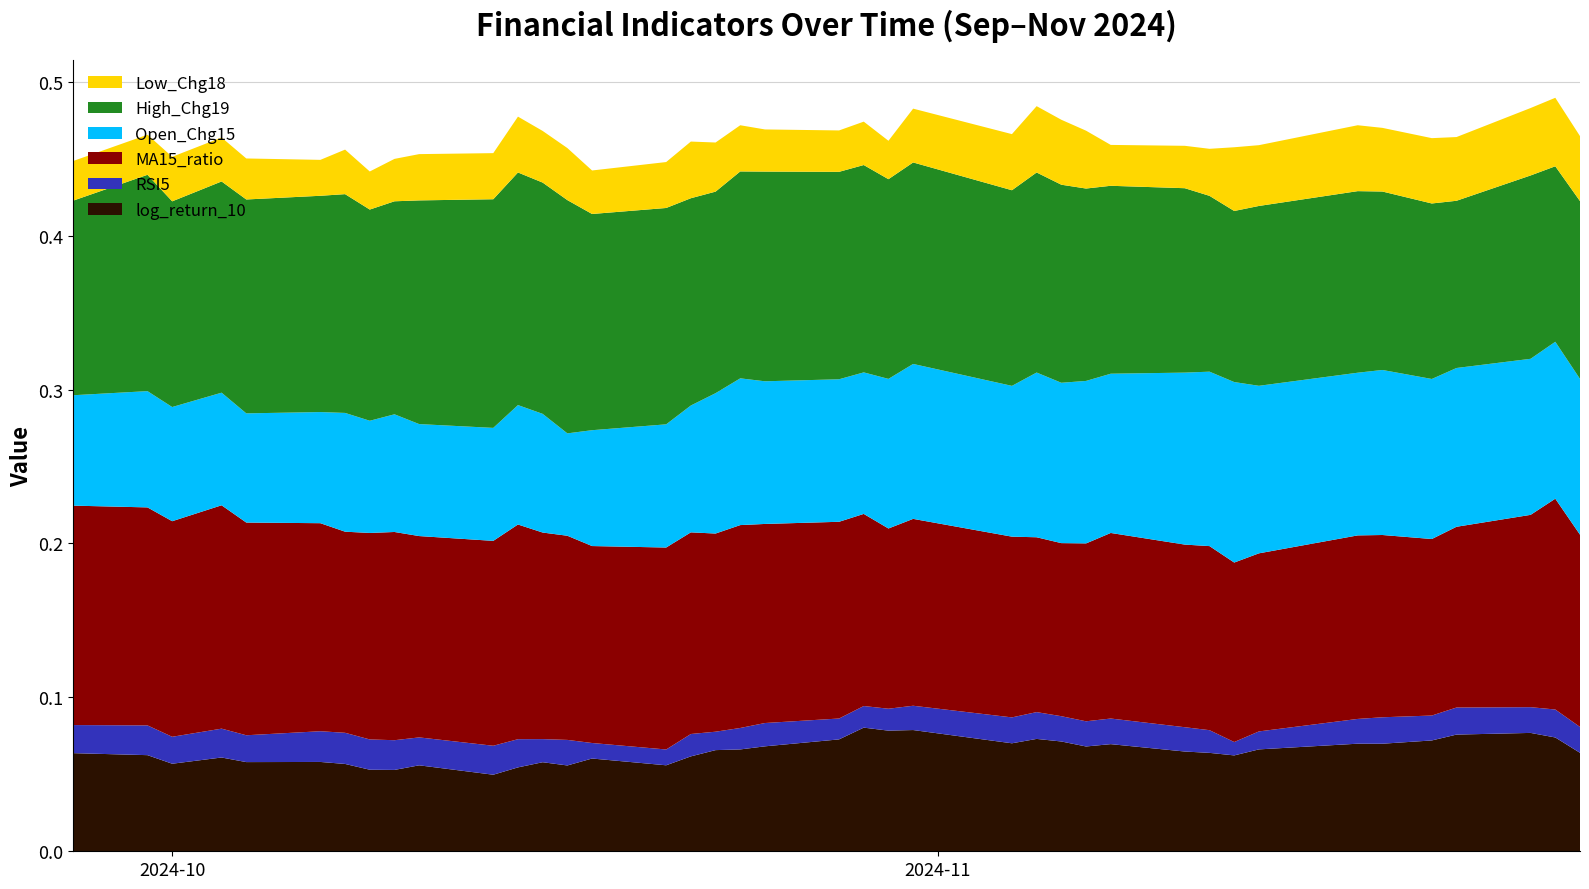

Reading left to right, what are all the values shown in this chart?

log_return_10: 2024-09-27=0.1	2024-09-30=0.1	2024-10-01=0.1	2024-10-03=0.1	2024-10-04=0.1	2024-10-07=0.1	2024-10-08=0.1	2024-10-09=0.1	2024-10-10=0.1	2024-10-11=0.1	2024-10-14=0.0	2024-10-15=0.1	2024-10-16=0.1	2024-10-17=0.1	2024-10-18=0.1	2024-10-21=0.1	2024-10-22=0.1	2024-10-23=0.1	2024-10-24=0.1	2024-10-25=0.1	2024-10-28=0.1	2024-10-29=0.1	2024-10-30=0.1	2024-10-31=0.1	2024-11-04=0.1	2024-11-05=0.1	2024-11-06=0.1	2024-11-07=0.1	2024-11-08=0.1	2024-11-11=0.1	2024-11-12=0.1	2024-11-13=0.1	2024-11-14=0.1	2024-11-18=0.1	2024-11-19=0.1	2024-11-21=0.1	2024-11-22=0.1	2024-11-25=0.1	2024-11-26=0.1	2024-11-27=0.1
RSI5: 2024-09-27=0.0	2024-09-30=0.0	2024-10-01=0.0	2024-10-03=0.0	2024-10-04=0.0	2024-10-07=0.0	2024-10-08=0.0	2024-10-09=0.0	2024-10-10=0.0	2024-10-11=0.0	2024-10-14=0.0	2024-10-15=0.0	2024-10-16=0.0	2024-10-17=0.0	2024-10-18=0.0	2024-10-21=0.0	2024-10-22=0.0	2024-10-23=0.0	2024-10-24=0.0	2024-10-25=0.0	2024-10-28=0.0	2024-10-29=0.0	2024-10-30=0.0	2024-10-31=0.0	2024-11-04=0.0	2024-11-05=0.0	2024-11-06=0.0	2024-11-07=0.0	2024-11-08=0.0	2024-11-11=0.0	2024-11-12=0.0	2024-11-13=0.0	2024-11-14=0.0	2024-11-18=0.0	2024-11-19=0.0	2024-11-21=0.0	2024-11-22=0.0	2024-11-25=0.0	2024-11-26=0.0	2024-11-27=0.0
MA15_ratio: 2024-09-27=0.1	2024-09-30=0.1	2024-10-01=0.1	2024-10-03=0.1	2024-10-04=0.1	2024-10-07=0.1	2024-10-08=0.1	2024-10-09=0.1	2024-10-10=0.1	2024-10-11=0.1	2024-10-14=0.1	2024-10-15=0.1	2024-10-16=0.1	2024-10-17=0.1	2024-10-18=0.1	2024-10-21=0.1	2024-10-22=0.1	2024-10-23=0.1	2024-10-24=0.1	2024-10-25=0.1	2024-10-28=0.1	2024-10-29=0.1	2024-10-30=0.1	2024-10-31=0.1	2024-11-04=0.1	2024-11-05=0.1	2024-11-06=0.1	2024-11-07=0.1	2024-11-08=0.1	2024-11-11=0.1	2024-11-12=0.1	2024-11-13=0.1	2024-11-14=0.1	2024-11-18=0.1	2024-11-19=0.1	2024-11-21=0.1	2024-11-22=0.1	2024-11-25=0.1	2024-11-26=0.1	2024-11-27=0.1
Open_Chg15: 2024-09-27=0.1	2024-09-30=0.1	2024-10-01=0.1	2024-10-03=0.1	2024-10-04=0.1	2024-10-07=0.1	2024-10-08=0.1	2024-10-09=0.1	2024-10-10=0.1	2024-10-11=0.1	2024-10-14=0.1	2024-10-15=0.1	2024-10-16=0.1	2024-10-17=0.1	2024-10-18=0.1	2024-10-21=0.1	2024-10-22=0.1	2024-10-23=0.1	2024-10-24=0.1	2024-10-25=0.1	2024-10-28=0.1	2024-10-29=0.1	2024-10-30=0.1	2024-10-31=0.1	2024-11-04=0.1	2024-11-05=0.1	2024-11-06=0.1	2024-11-07=0.1	2024-11-08=0.1	2024-11-11=0.1	2024-11-12=0.1	2024-11-13=0.1	2024-11-14=0.1	2024-11-18=0.1	2024-11-19=0.1	2024-11-21=0.1	2024-11-22=0.1	2024-11-25=0.1	2024-11-26=0.1	2024-11-27=0.1
High_Chg19: 2024-09-27=0.1	2024-09-30=0.1	2024-10-01=0.1	2024-10-03=0.1	2024-10-04=0.1	2024-10-07=0.1	2024-10-08=0.1	2024-10-09=0.1	2024-10-10=0.1	2024-10-11=0.1	2024-10-14=0.1	2024-10-15=0.2	2024-10-16=0.2	2024-10-17=0.2	2024-10-18=0.1	2024-10-21=0.1	2024-10-22=0.1	2024-10-23=0.1	2024-10-24=0.1	2024-10-25=0.1	2024-10-28=0.1	2024-10-29=0.1	2024-10-30=0.1	2024-10-31=0.1	2024-11-04=0.1	2024-11-05=0.1	2024-11-06=0.1	2024-11-07=0.1	2024-11-08=0.1	2024-11-11=0.1	2024-11-12=0.1	2024-11-13=0.1	2024-11-14=0.1	2024-11-18=0.1	2024-11-19=0.1	2024-11-21=0.1	2024-11-22=0.1	2024-11-25=0.1	2024-11-26=0.1	2024-11-27=0.1
Low_Chg18: 2024-09-27=0.0	2024-09-30=0.0	2024-10-01=0.0	2024-10-03=0.0	2024-10-04=0.0	2024-10-07=0.0	2024-10-08=0.0	2024-10-09=0.0	2024-10-10=0.0	2024-10-11=0.0	2024-10-14=0.0	2024-10-15=0.0	2024-10-16=0.0	2024-10-17=0.0	2024-10-18=0.0	2024-10-21=0.0	2024-10-22=0.0	2024-10-23=0.0	2024-10-24=0.0	2024-10-25=0.0	2024-10-28=0.0	2024-10-29=0.0	2024-10-30=0.0	2024-10-31=0.0	2024-11-04=0.0	2024-11-05=0.0	2024-11-06=0.0	2024-11-07=0.0	2024-11-08=0.0	2024-11-11=0.0	2024-11-12=0.0	2024-11-13=0.0	2024-11-14=0.0	2024-11-18=0.0	2024-11-19=0.0	2024-11-21=0.0	2024-11-22=0.0	2024-11-25=0.0	2024-11-26=0.0	2024-11-27=0.0